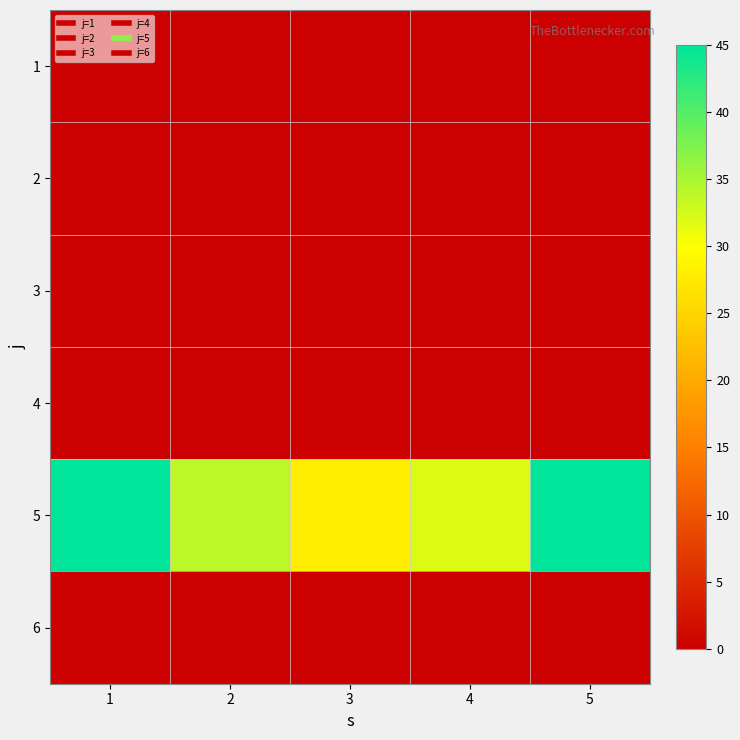

Between 1 and 4, which series saw the biggest shift?

5